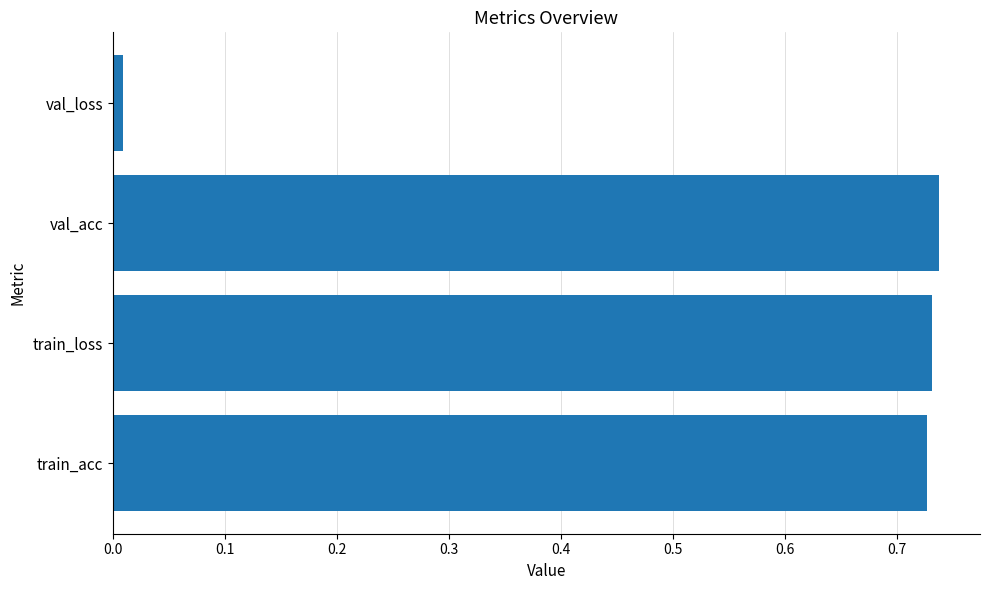

What is the average value?

0.6